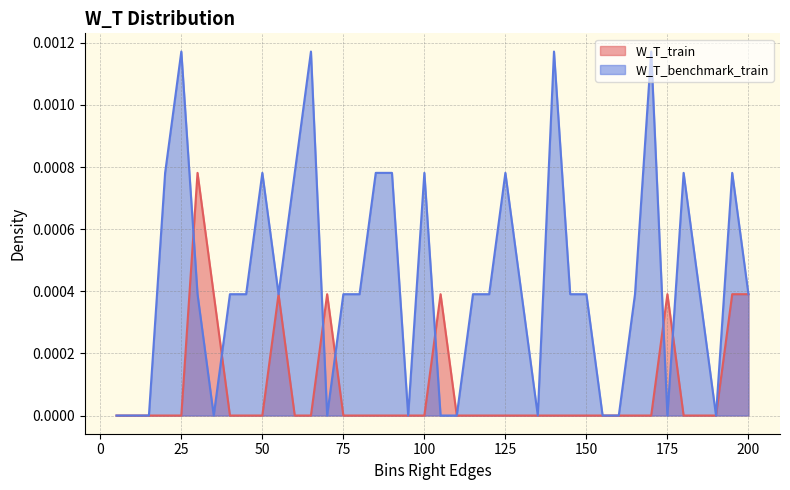

List the series in order of their overall mean, highest first.

W_T_benchmark_train, W_T_train